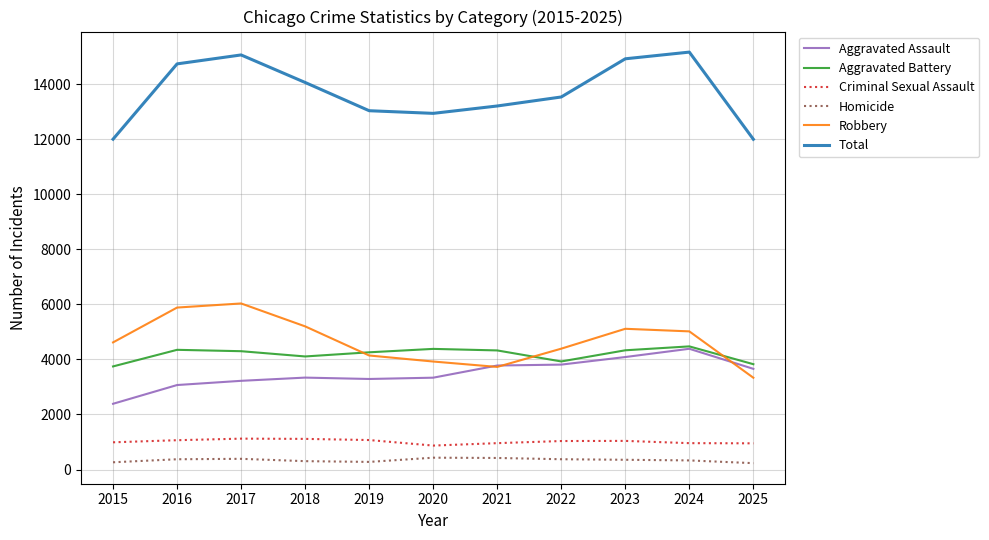

What is the total value across all series at 2016?

29466